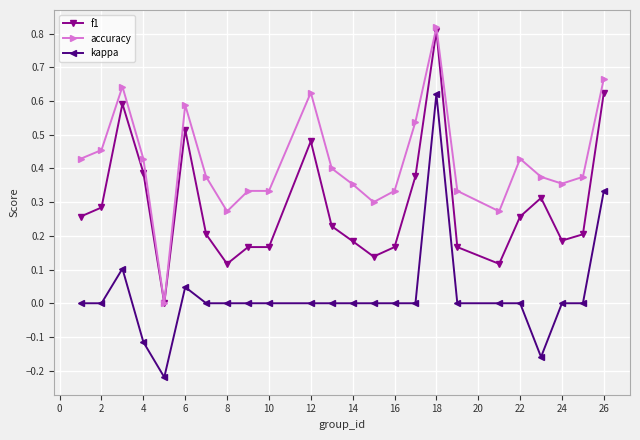

True or false: accuracy has more than 0 points higher than both neighbors.

True